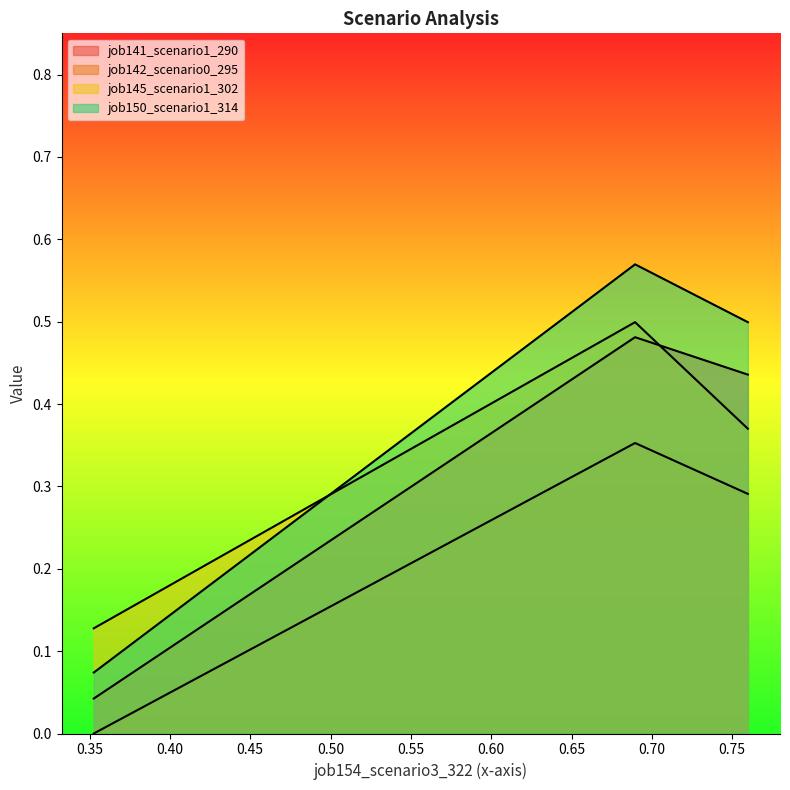

Reading left to right, list all the values displayed in this chart.

job141_scenario1_290: 0.0	0.5	0.4
job142_scenario0_295: 0.0	0.4	0.3
job145_scenario1_302: 0.1	0.5	0.4
job150_scenario1_314: 0.1	0.6	0.5